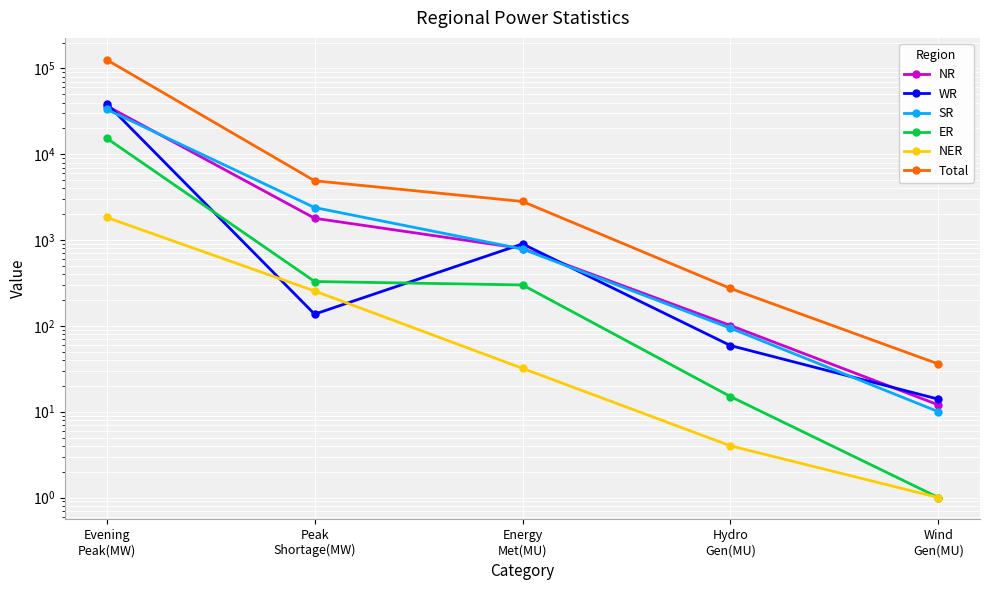

What is the label of the 5th point from the right?

Evening
Peak(MW)